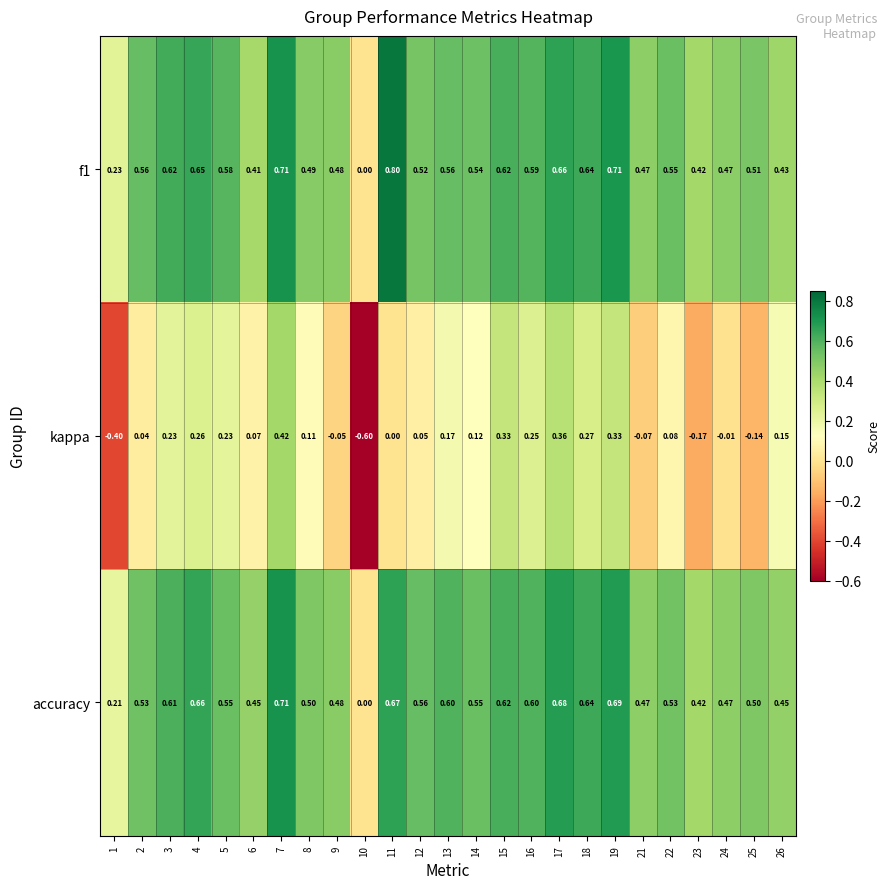

Is the value of kappa at 26 greater than the value of accuracy at 3?

No